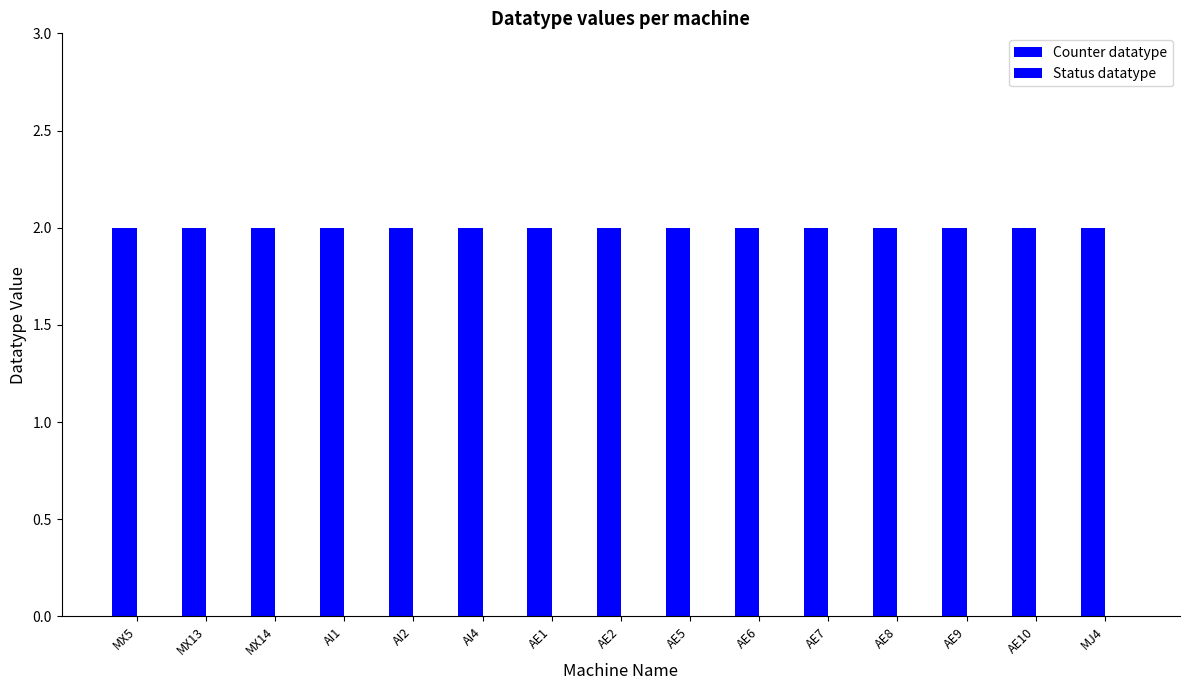

Rank the series at AE2 from highest to lowest value.

Counter datatype, Status datatype